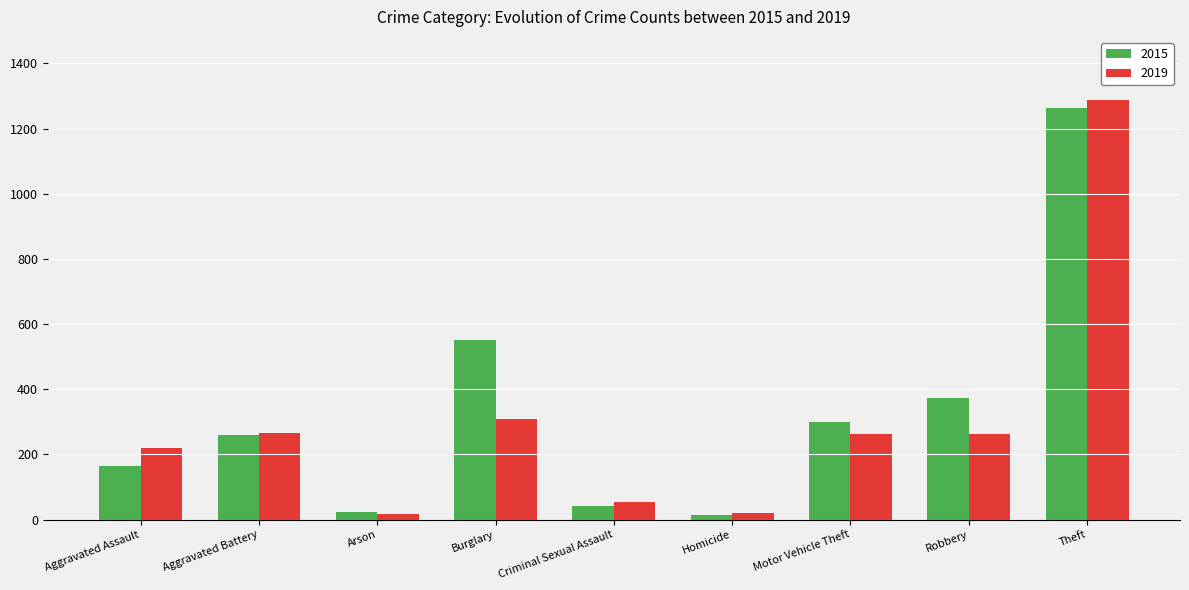

What is the sum of all 2015 values?

2987